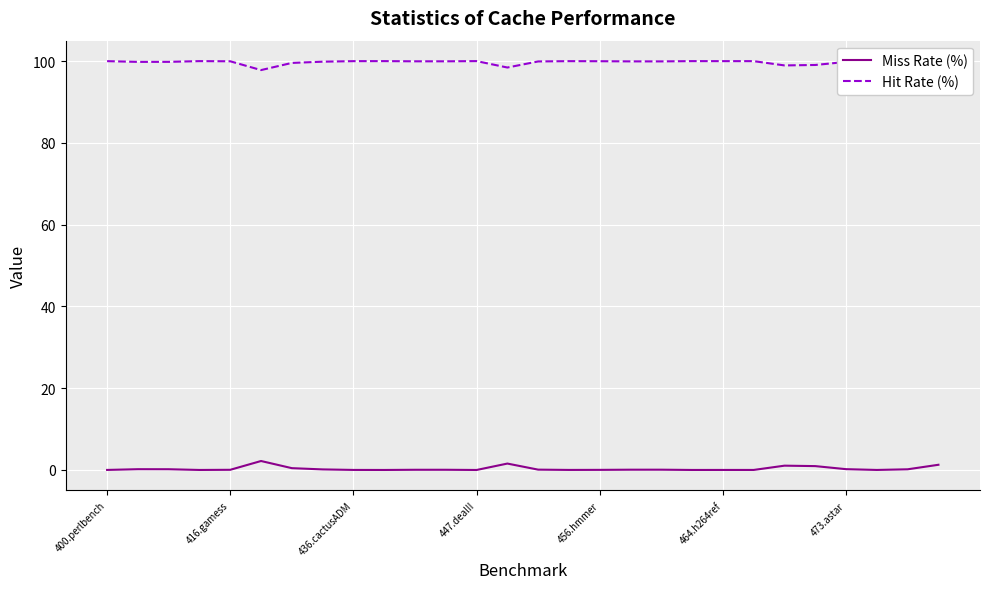

What is the difference between the maximum and minimum values in the Hit Rate (%) series?

2.2